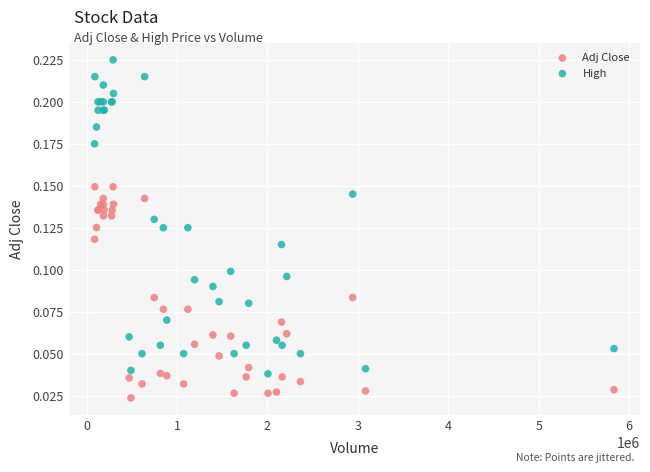

Which series has the widest spread of Y values?

High